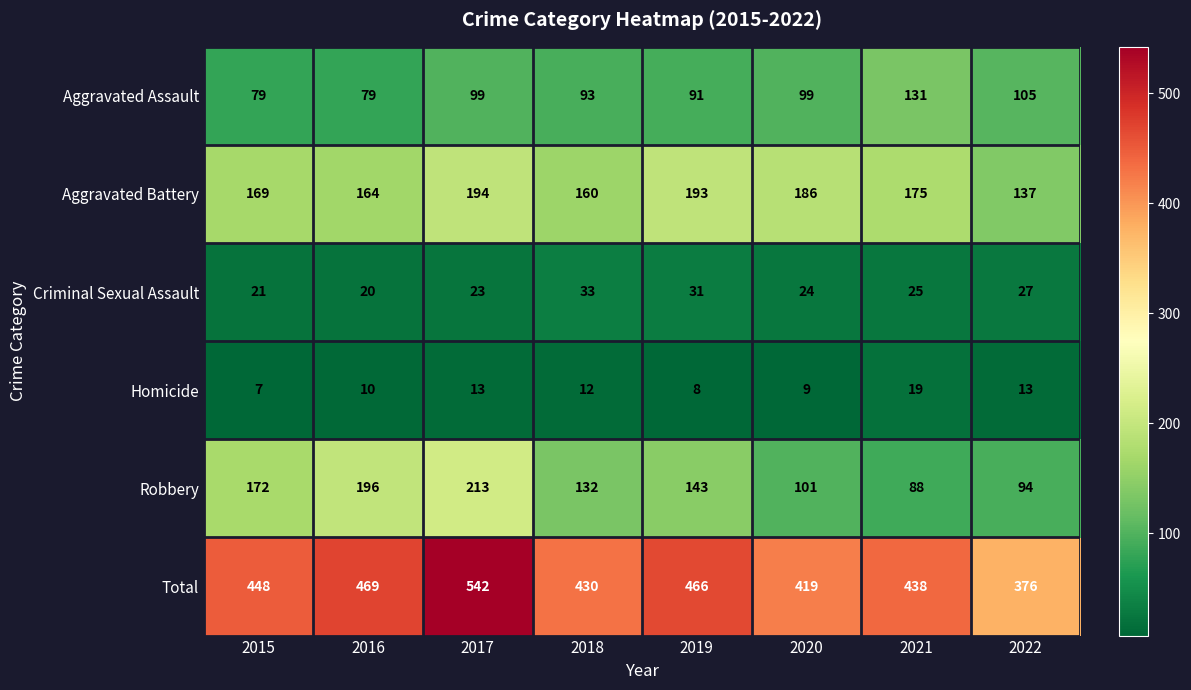

What is the difference between the Total values at 2017 and 2016?

73